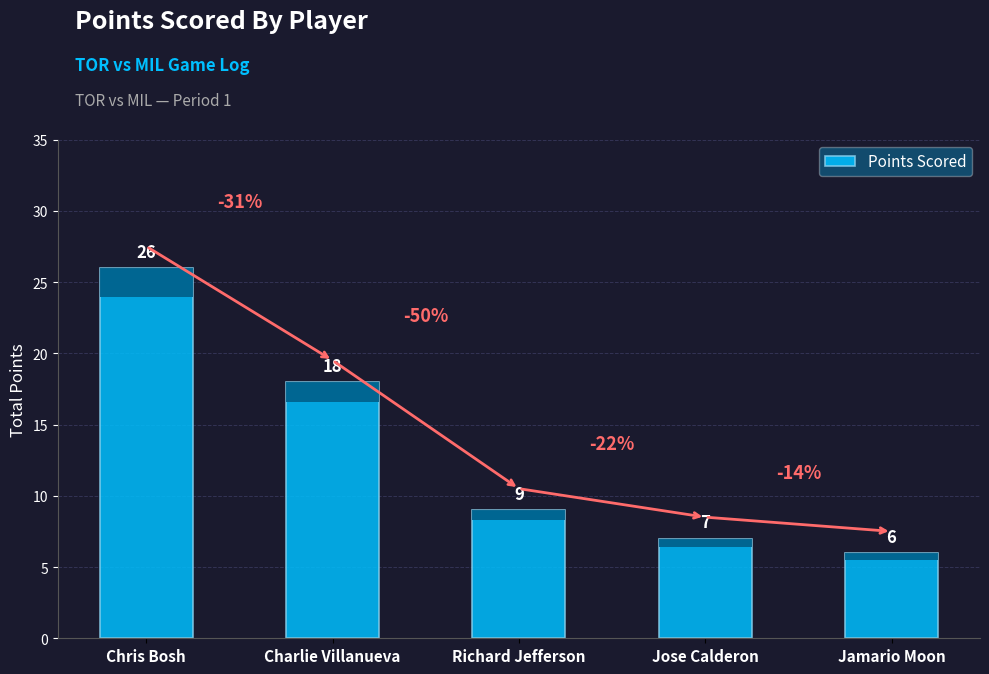

Where is the data nearest to the value 16?

Charlie Villanueva